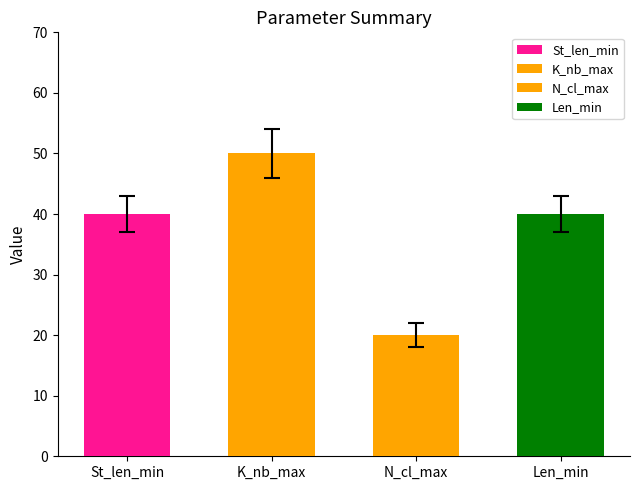

Rank the series at N_cl_max from highest to lowest value.

K_nb_max, St_len_min, Len_min, N_cl_max